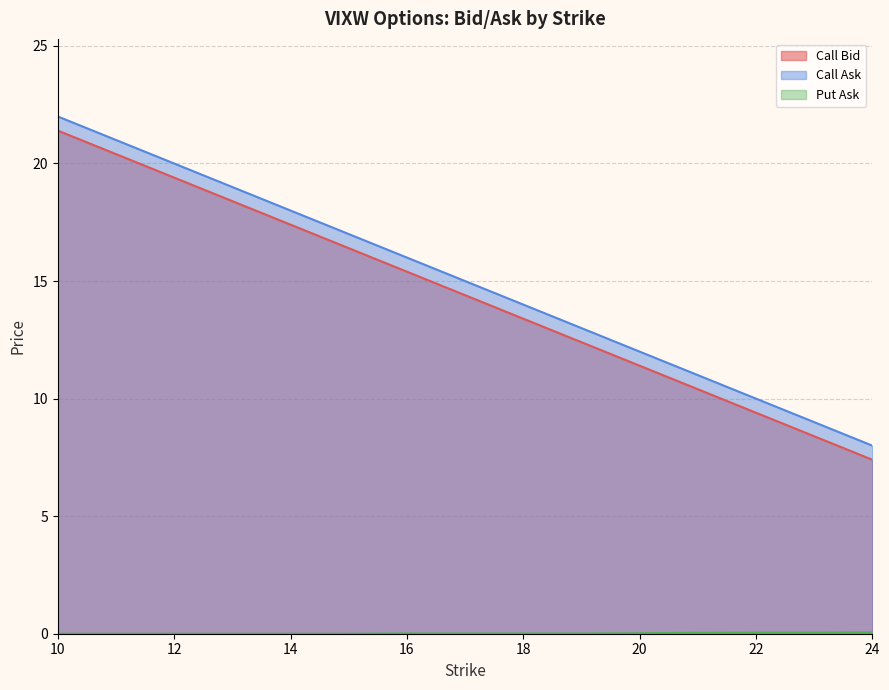

What is the spread (max minus min) of values at 19?

13.0